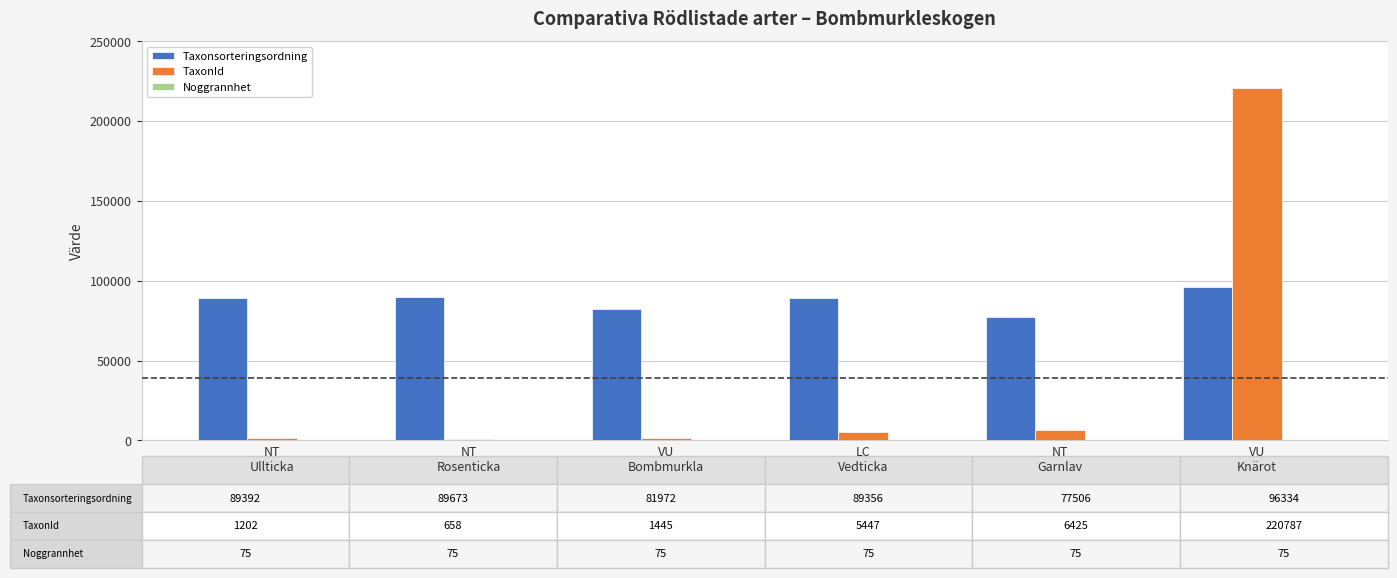

The Taxonsorteringsordning series shows 49893 at NT
Rosenticka. True or false?

False